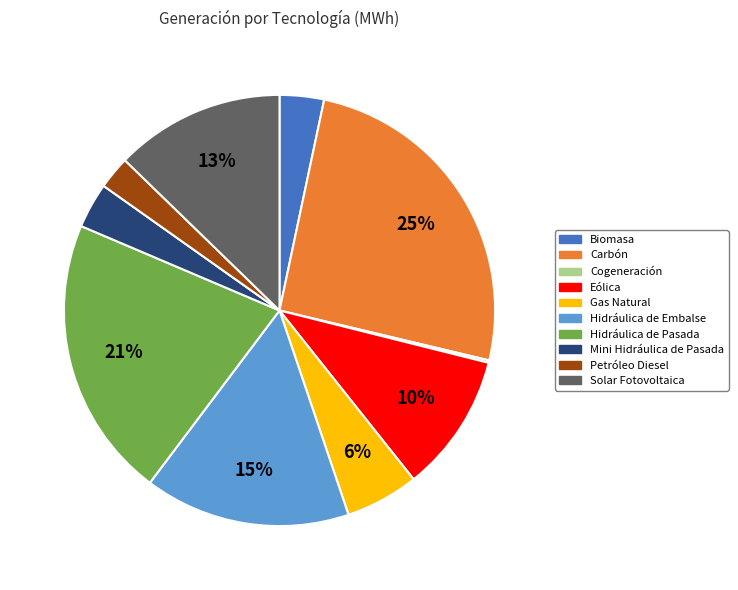

Does any single category account for the majority?

No